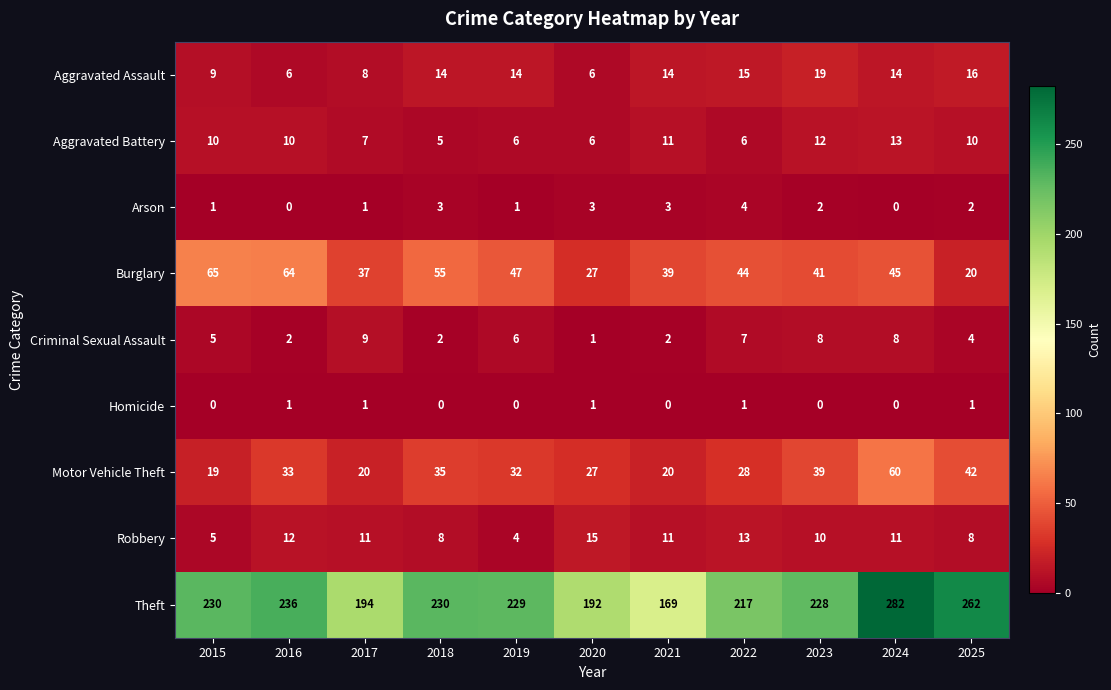

What is the difference between the second highest and second lowest values in the Motor Vehicle Theft series?

22